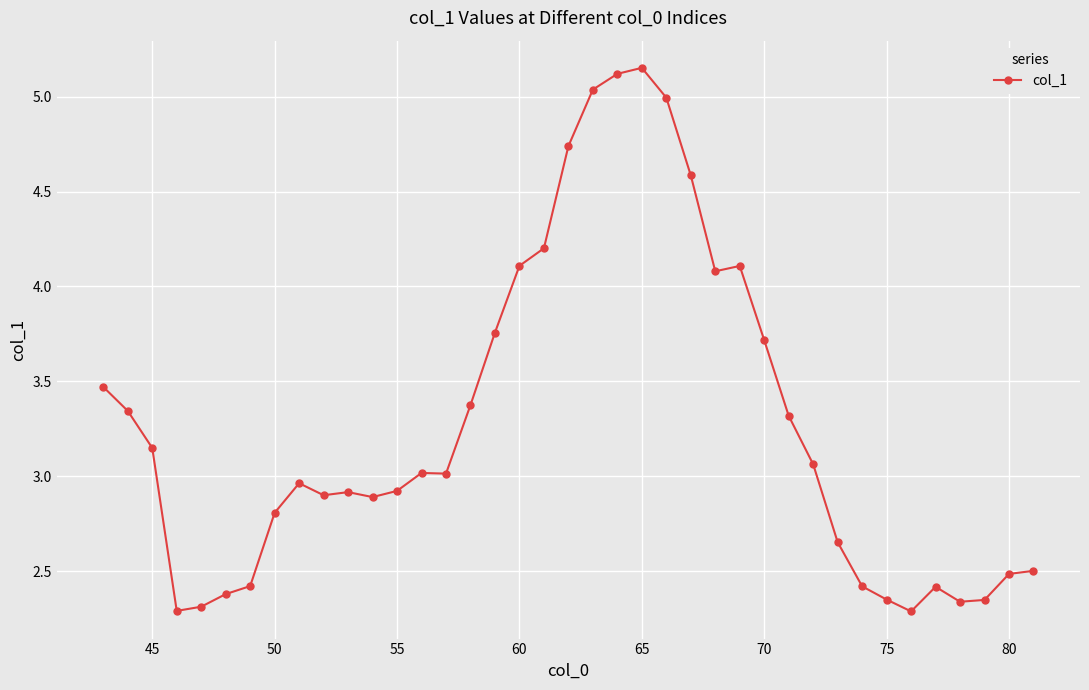

True or false: there are more than 0 points higher than both neighbors.

True